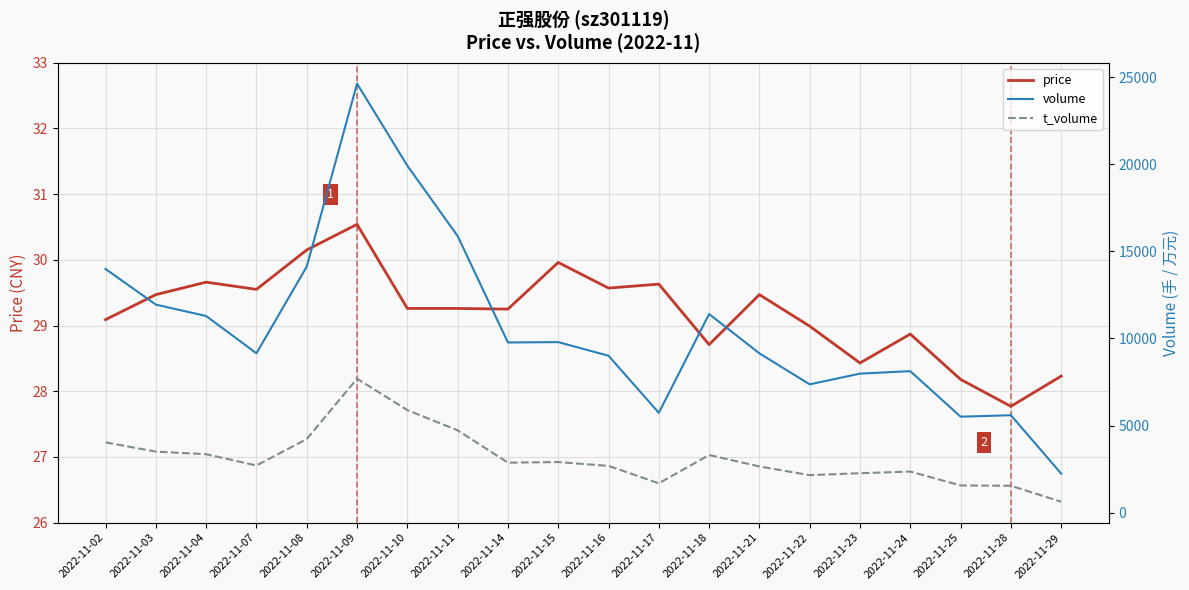

At which category does price reach its first local valley?

2022-11-07